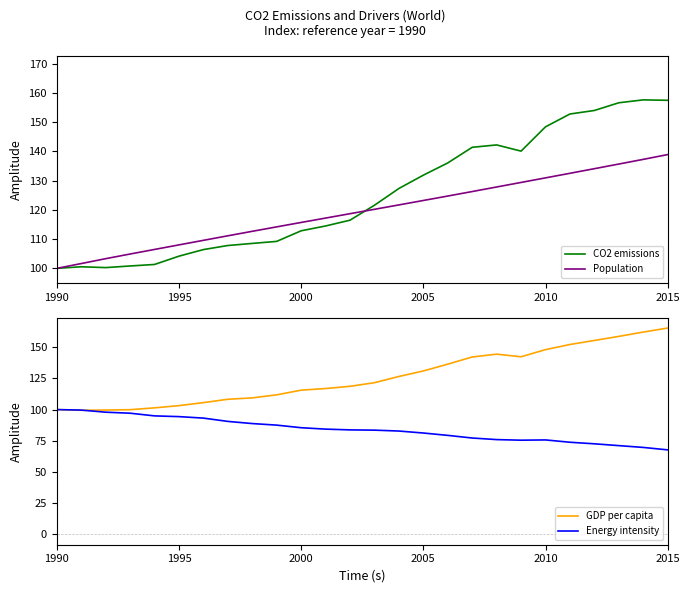

At how many categories does at least one series exceed 117?

15